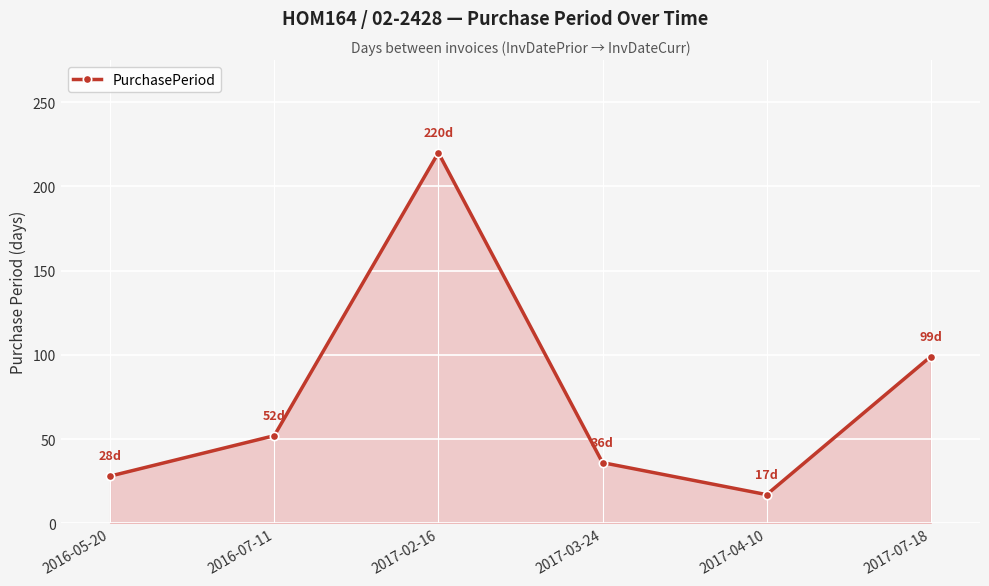

How many points are higher than both their immediate neighbors (excluding endpoints)?

1